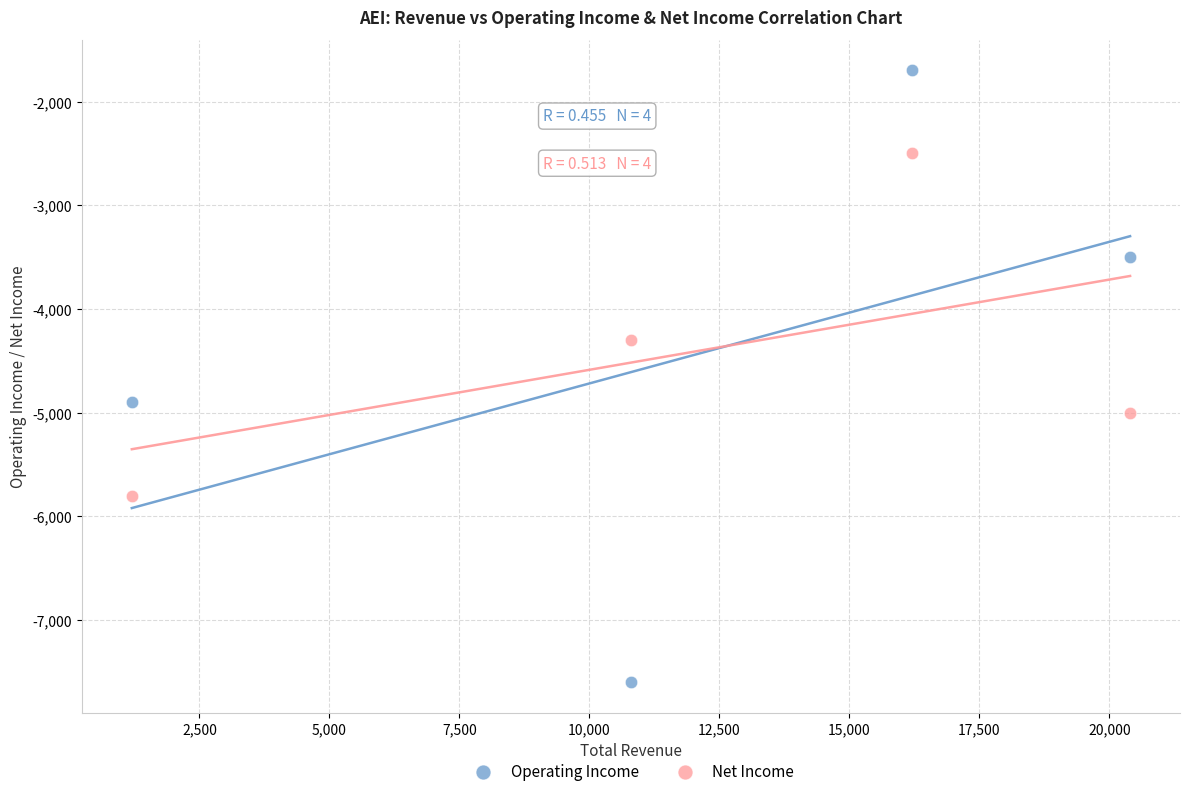

In the Operating Income series, what Y value is closest to -4650?

-4900